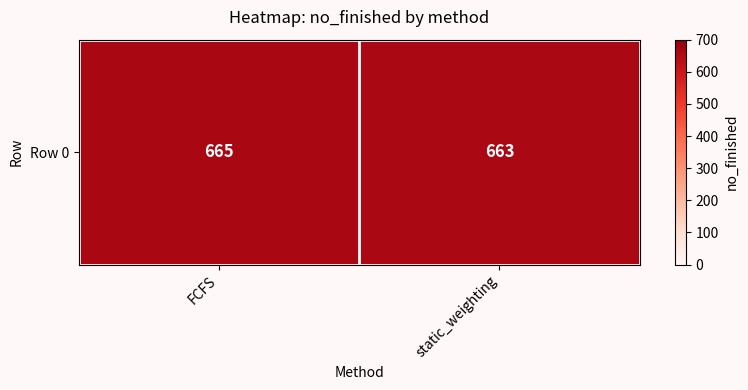

The chart shows a value of 663 at static_weighting. True or false?

True